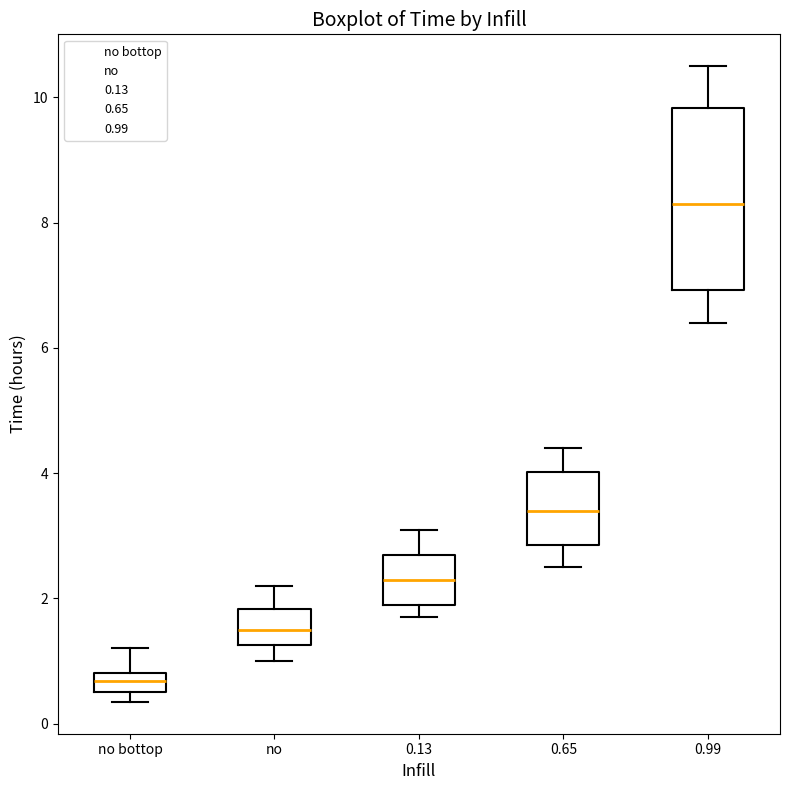

Reading left to right, read every box against the y-axis: the position of its median line, the range the box covers, and the ends of its whiskers. The values are not printed on the chart, so give them approximately, as read against the axis.

no bottop: median 0.6 (inside the box), box 0.6 to 0.8, whiskers 0.4 to 1.2
no: median 1.6, box 1.2 to 1.8, whiskers 1.0 to 2.2
0.13: median 2.4, box 2.0 to 2.8, whiskers 1.8 to 3.2
0.65: median 3.4, box 2.8 to 4.0, whiskers 2.6 to 4.4
0.99: median 8.4, box 7.0 to 9.8, whiskers 6.4 to 10.6